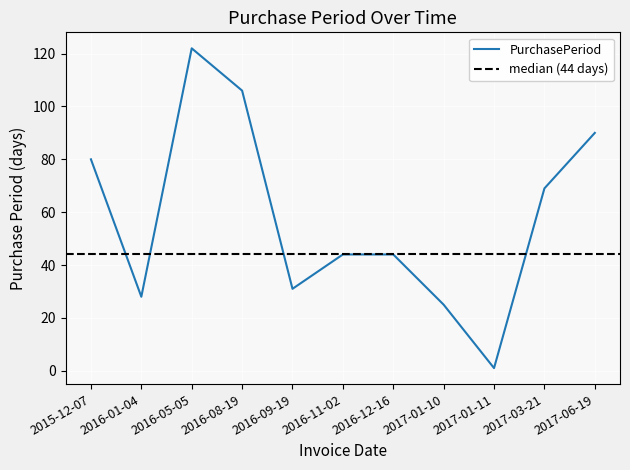

Does the chart display data point markers on the line(s)?

No